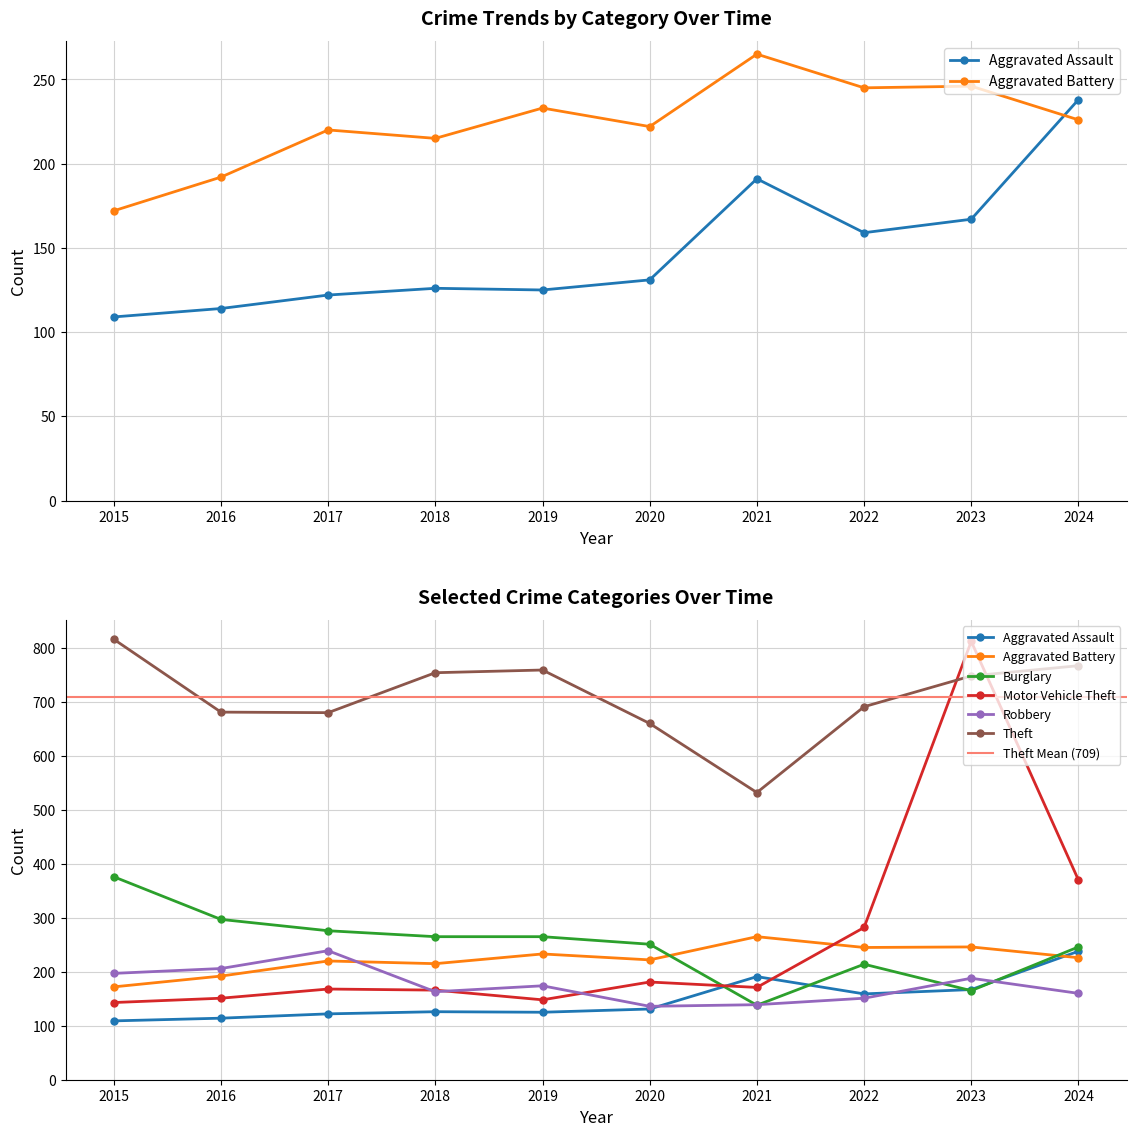

What is the greatest value displayed?

816